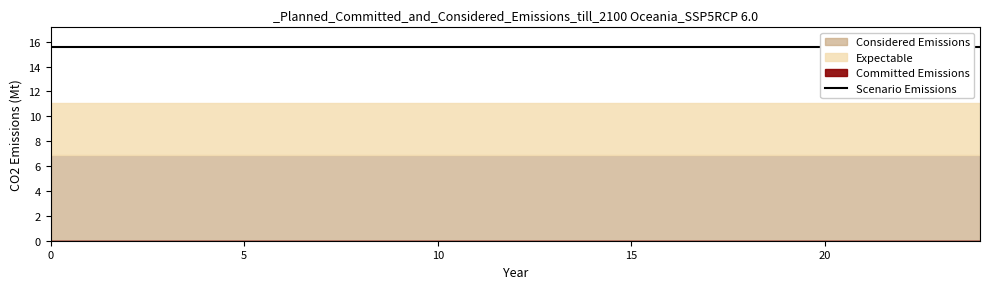

Reading right to left, what are all the values shown in this chart?

Committed Emissions: 0.0	0.0	0.0	0.0	0.0	0.0	0.0	0.0	0.0
Considered Emissions: 6.9	6.9	6.9	6.9	6.9	6.9	6.9	6.9	6.9
Expectable: 11.1	11.1	11.1	11.1	11.1	11.1	11.1	11.1	11.1
Scenario Emissions: 15.6	15.6	15.6	15.6	15.6	15.6	15.6	15.6	15.6